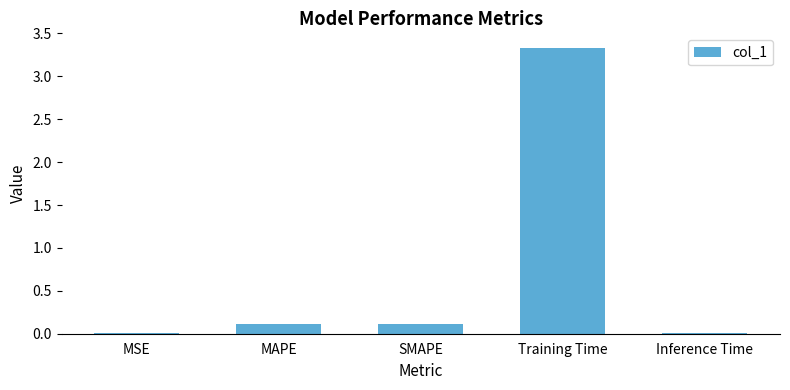

The value at Inference Time is 0.0. True or false?

True